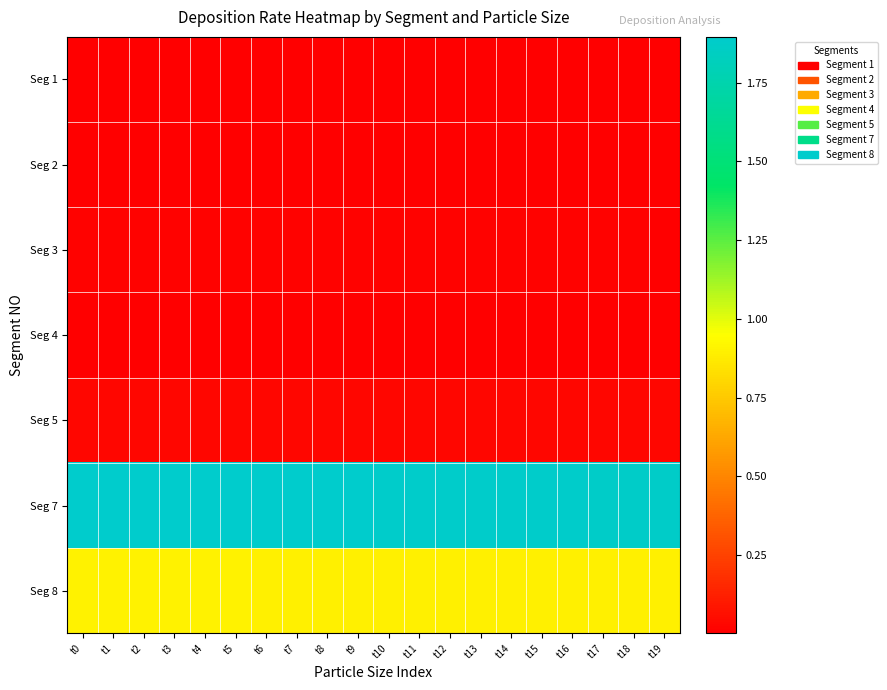

Reading left to right, transcribe all the data shown in this chart.

Seg 1: t0=0.0	t1=0.0	t2=0.0	t3=0.0	t4=0.0	t5=0.0	t6=0.0	t7=0.0	t8=0.0	t9=0.0	t10=0.0	t11=0.0	t12=0.0	t13=0.0	t14=0.0	t15=0.0	t16=0.0	t17=0.0	t18=0.0	t19=0.0
Seg 2: t0=0.0	t1=0.0	t2=0.0	t3=0.0	t4=0.0	t5=0.0	t6=0.0	t7=0.0	t8=0.0	t9=0.0	t10=0.0	t11=0.0	t12=0.0	t13=0.0	t14=0.0	t15=0.0	t16=0.0	t17=0.0	t18=0.0	t19=0.0
Seg 3: t0=0.0	t1=0.0	t2=0.0	t3=0.0	t4=0.0	t5=0.0	t6=0.0	t7=0.0	t8=0.0	t9=0.0	t10=0.0	t11=0.0	t12=0.0	t13=0.0	t14=0.0	t15=0.0	t16=0.0	t17=0.0	t18=0.0	t19=0.0
Seg 4: t0=0.0	t1=0.0	t2=0.0	t3=0.0	t4=0.0	t5=0.0	t6=0.0	t7=0.0	t8=0.0	t9=0.0	t10=0.0	t11=0.0	t12=0.0	t13=0.0	t14=0.0	t15=0.0	t16=0.0	t17=0.0	t18=0.0	t19=0.0
Seg 5: t0=0.0	t1=0.0	t2=0.0	t3=0.0	t4=0.0	t5=0.0	t6=0.0	t7=0.0	t8=0.0	t9=0.0	t10=0.0	t11=0.0	t12=0.0	t13=0.0	t14=0.0	t15=0.0	t16=0.0	t17=0.0	t18=0.0	t19=0.0
Seg 7: t0=1.9	t1=1.9	t2=1.9	t3=1.9	t4=1.9	t5=1.9	t6=1.9	t7=1.9	t8=1.9	t9=1.9	t10=1.9	t11=1.9	t12=1.9	t13=1.9	t14=1.9	t15=1.9	t16=1.9	t17=1.9	t18=1.9	t19=1.9
Seg 8: t0=0.9	t1=0.9	t2=0.9	t3=0.9	t4=0.9	t5=0.9	t6=0.9	t7=0.9	t8=0.9	t9=0.9	t10=0.9	t11=0.9	t12=0.9	t13=0.9	t14=0.9	t15=0.9	t16=0.9	t17=0.9	t18=0.9	t19=0.9